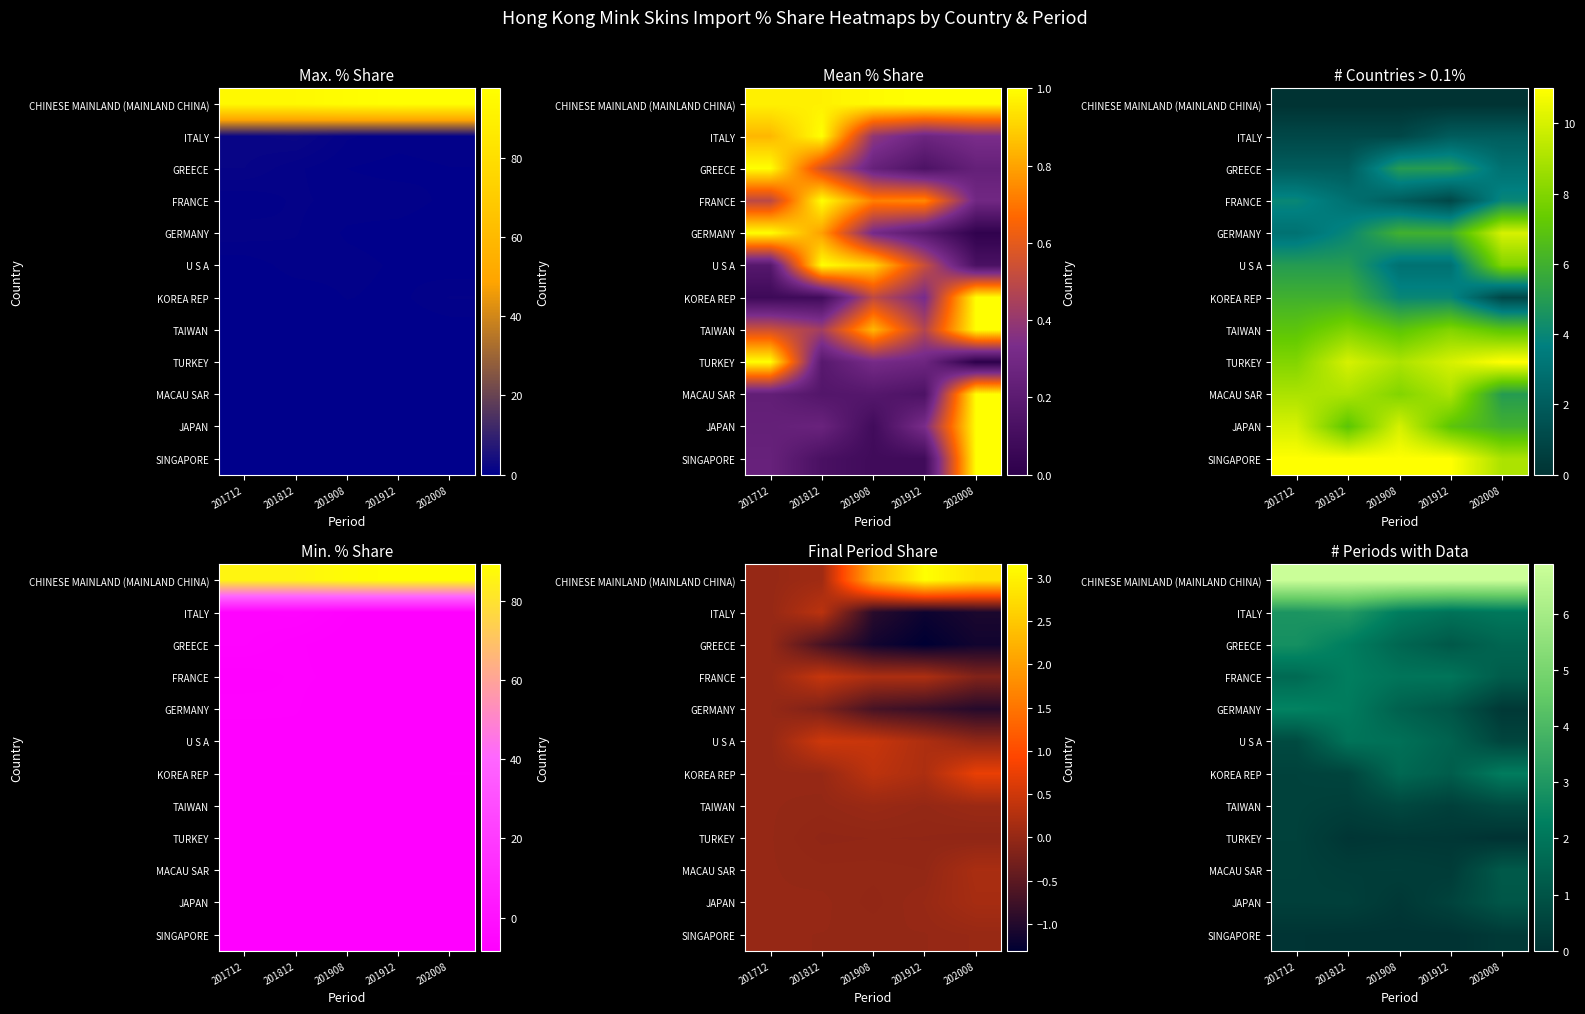

At 201712, list the series in order from largest to smallest.

CHINESE MAINLAND (MAINLAND CHINA), ITALY, GREECE, GERMANY, FRANCE, U S A, KOREA REP, TAIWAN, TURKEY, MACAU SAR, JAPAN, SINGAPORE